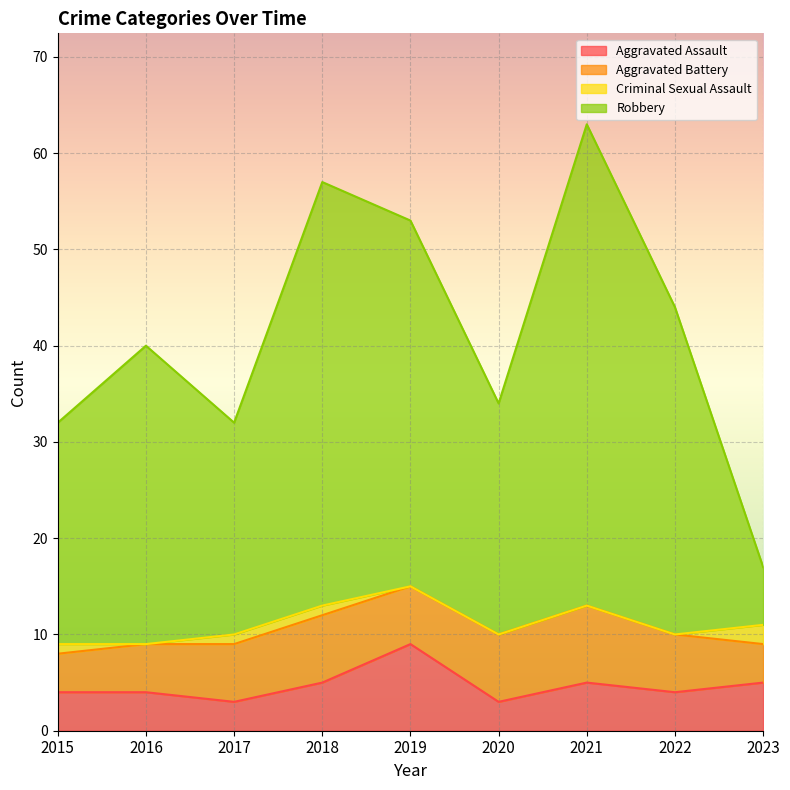

At which category does Aggravated Assault reach its first local valley?

2017